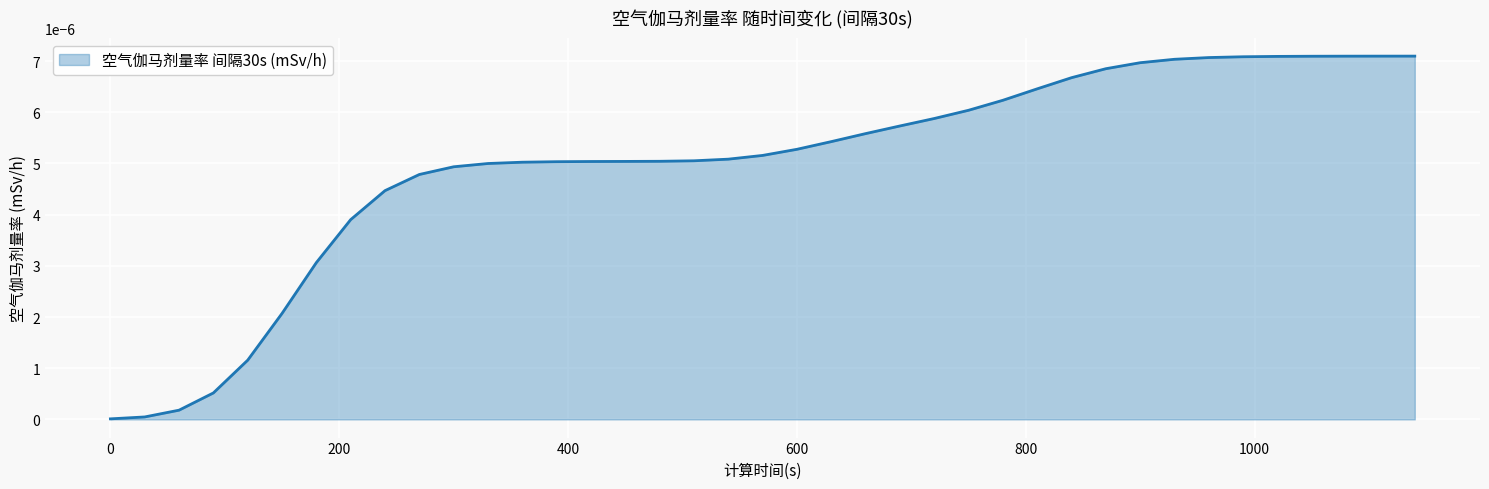

How many lines are shown in the chart?

1